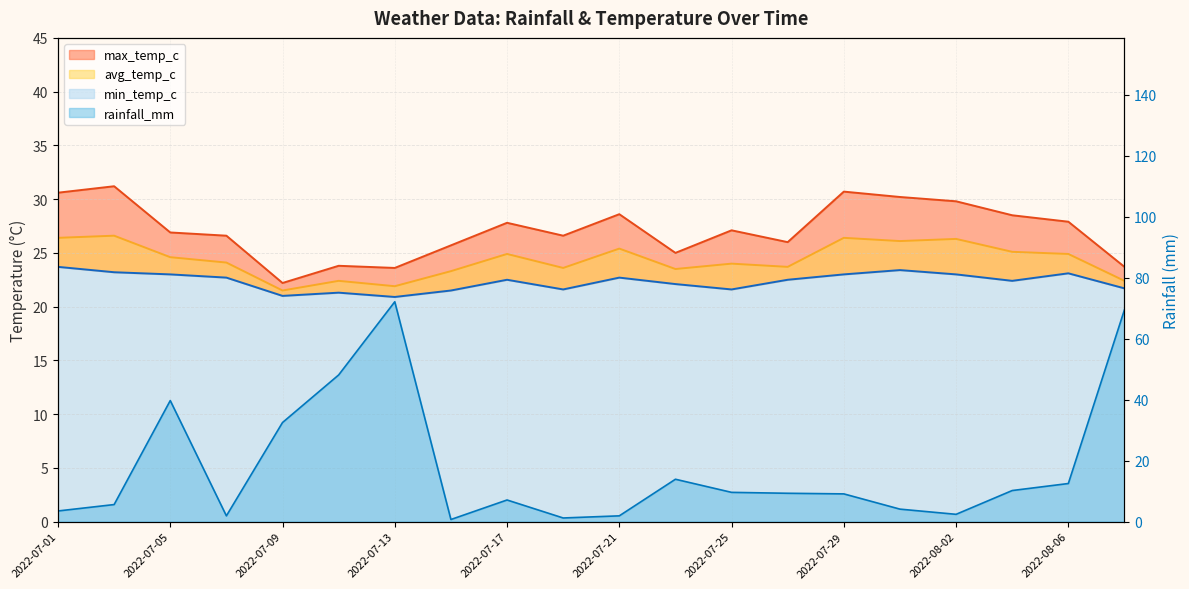

What is the difference between the maximum and second lowest values in the avg_temp_c series?

4.7